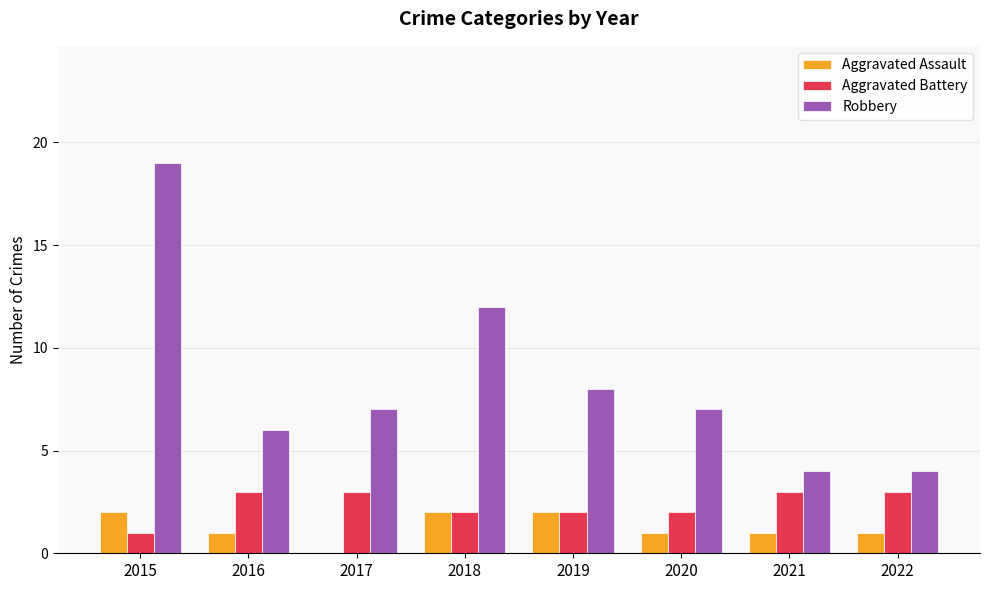

Reading left to right, what are all the values shown in this chart?

Aggravated Assault: 2	1	0	2	2	1	1	1
Aggravated Battery: 1	3	3	2	2	2	3	3
Robbery: 19	6	7	12	8	7	4	4